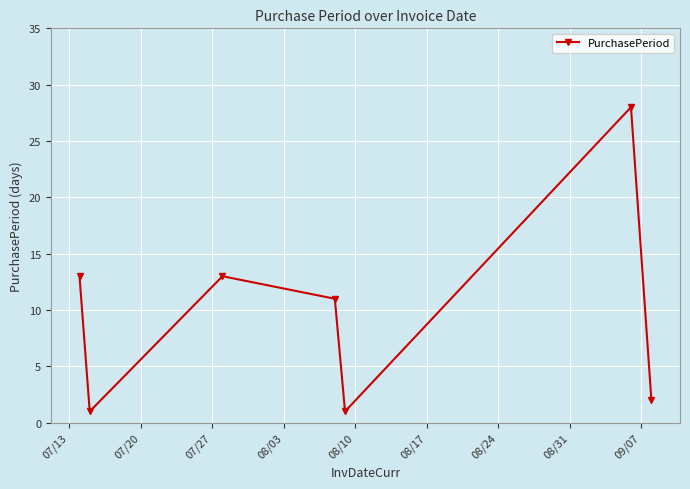

What is the value of the 5th point from the left?

1